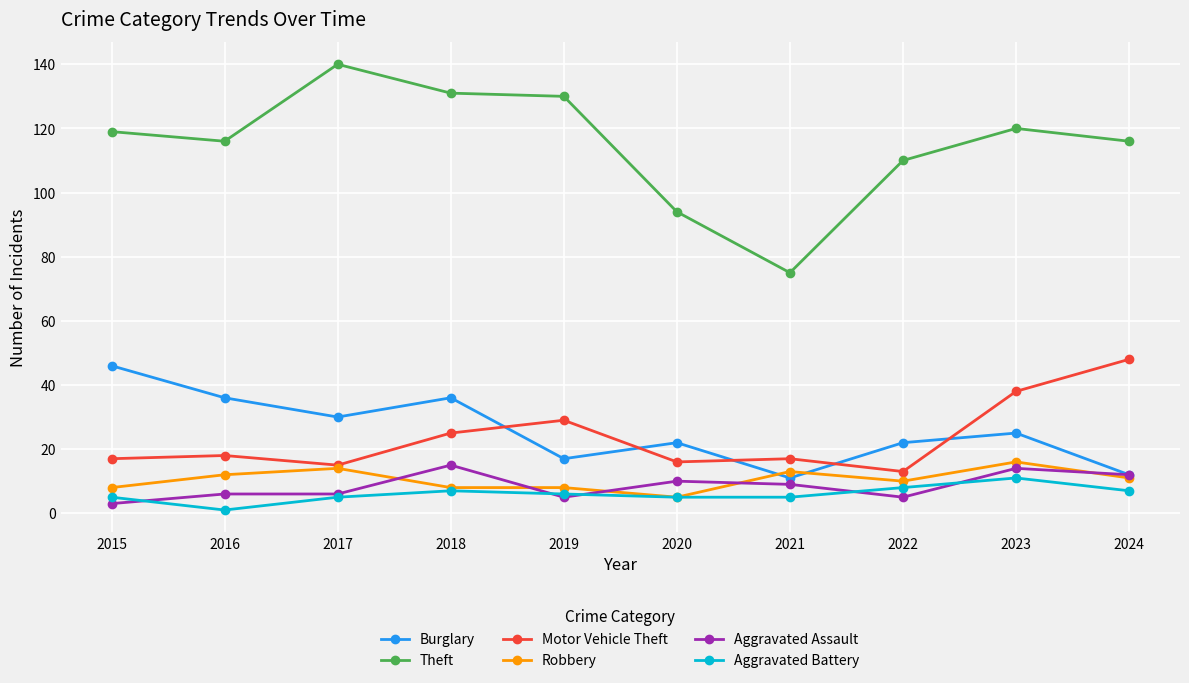

What is the value of the Aggravated Battery point at the 3rd from the left?

5